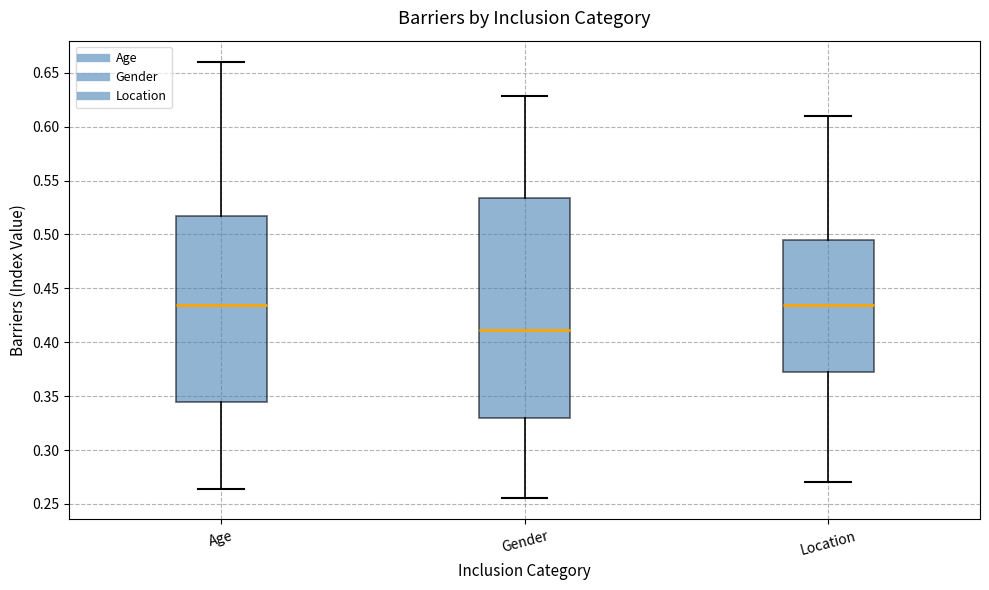

Comparing the boxes themselves (not the whiskers), which one is the tallest?

Gender